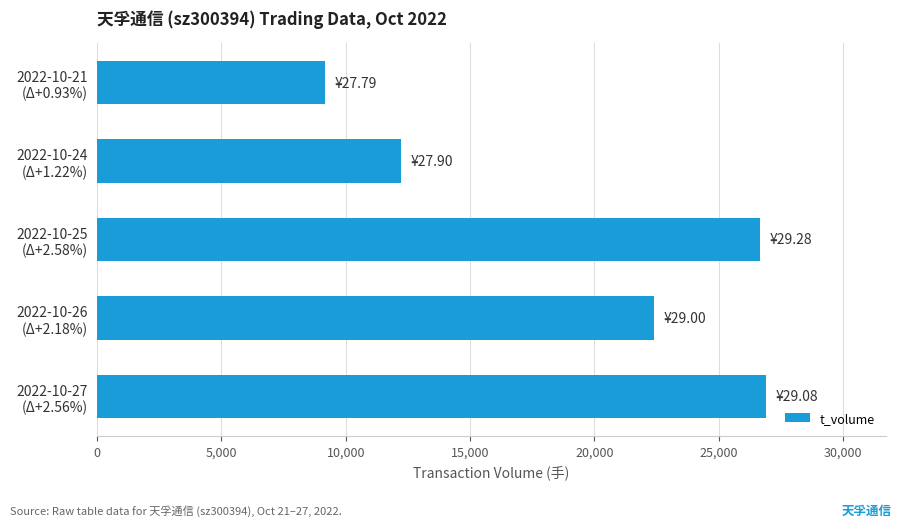

What is the smallest value displayed?

9162